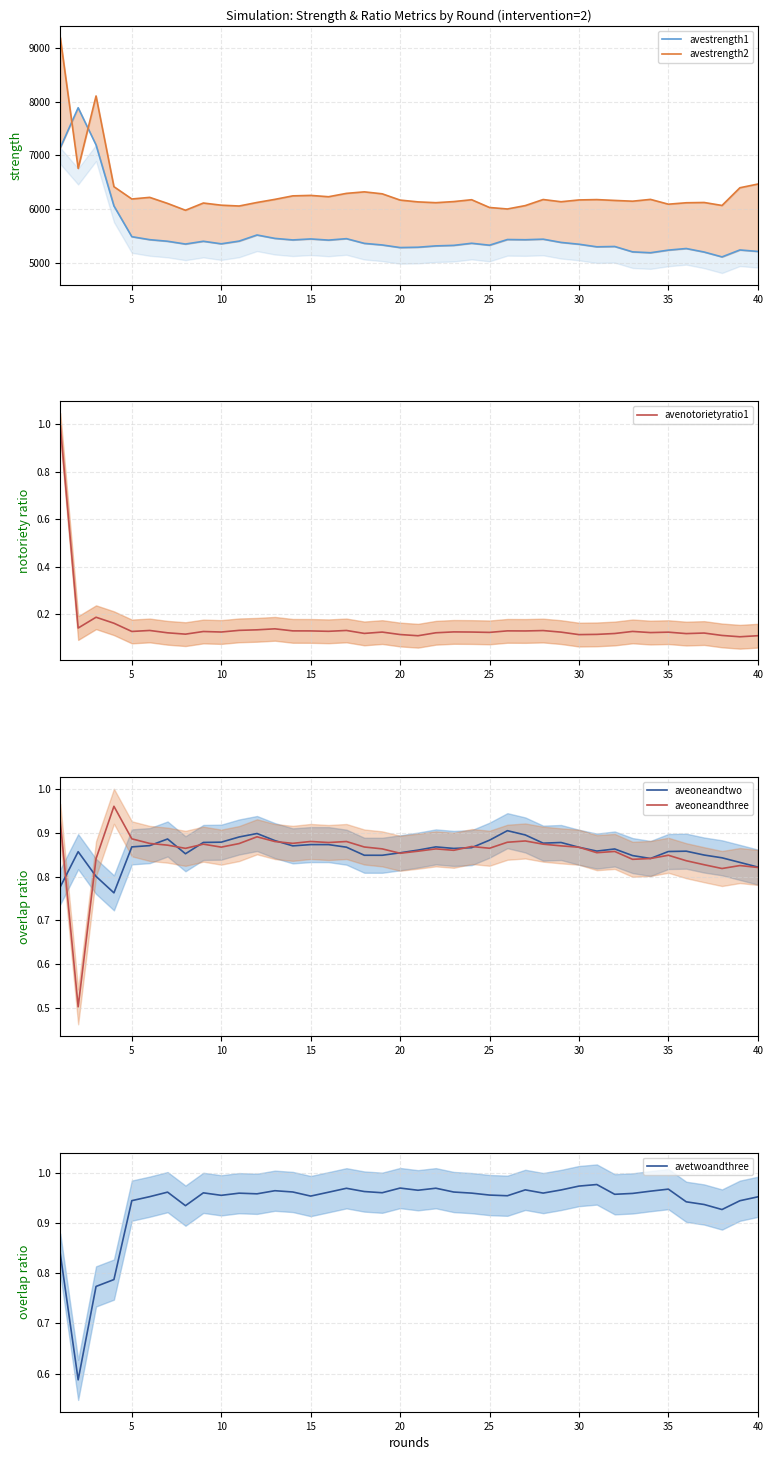

What is the spread (max minus min) of values at 30?

6104.9